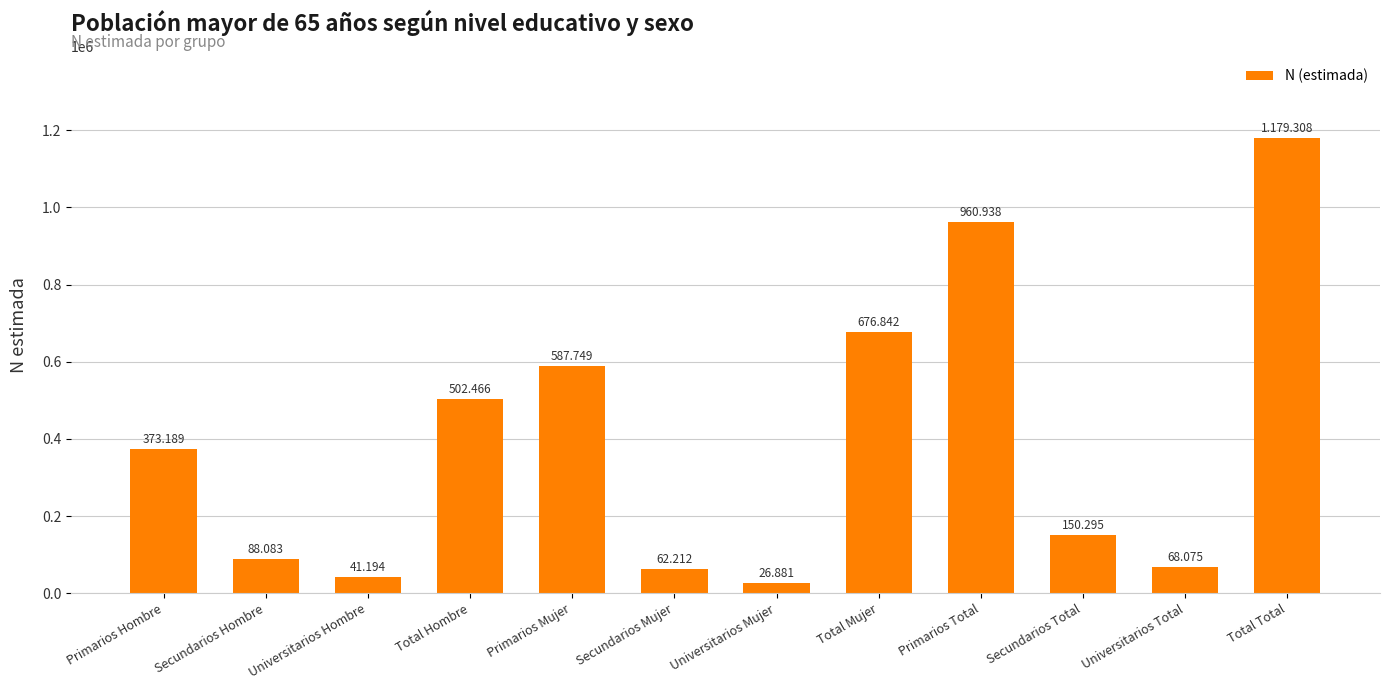

Are the bars horizontal?

No